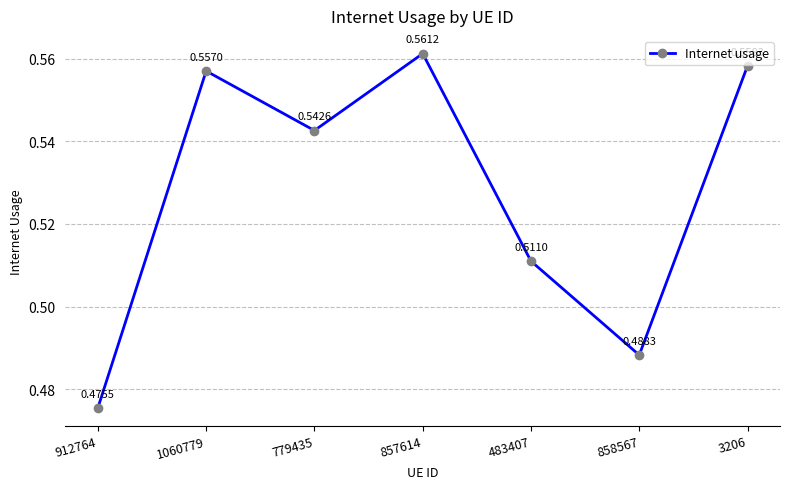

How many interior local valleys (lower than both neighbors) does the data have?

2